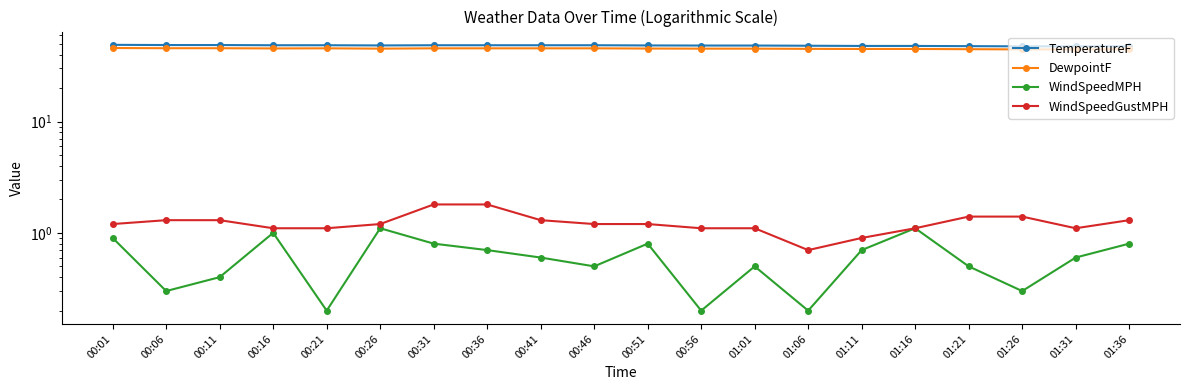

What is the difference between the second highest and second lowest values in the WindSpeedMPH series?

0.9